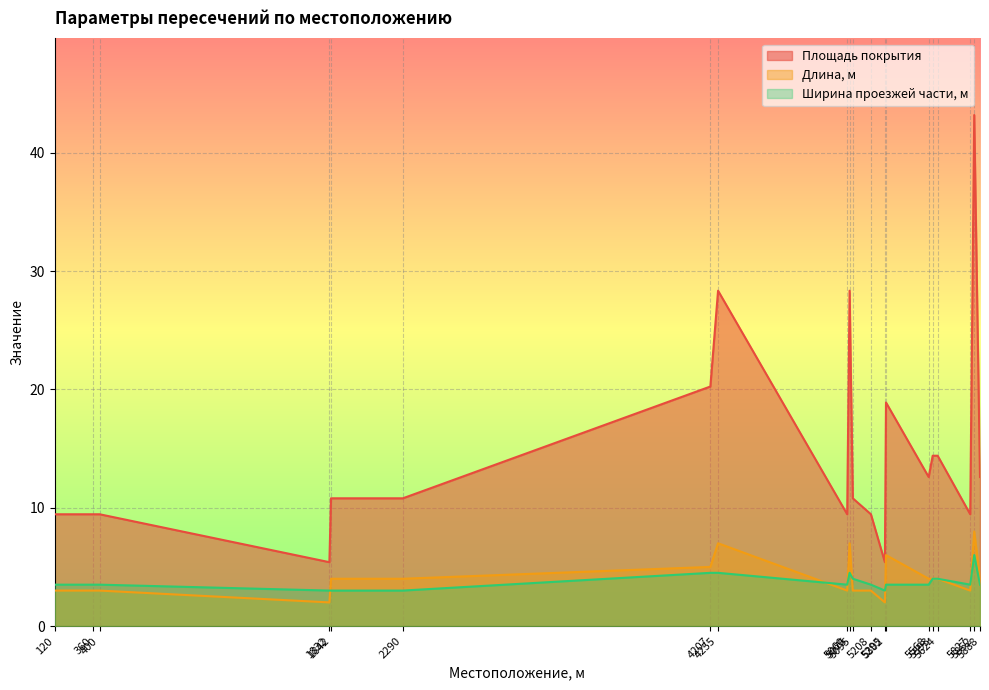

Count the number of data series in this chart.

3